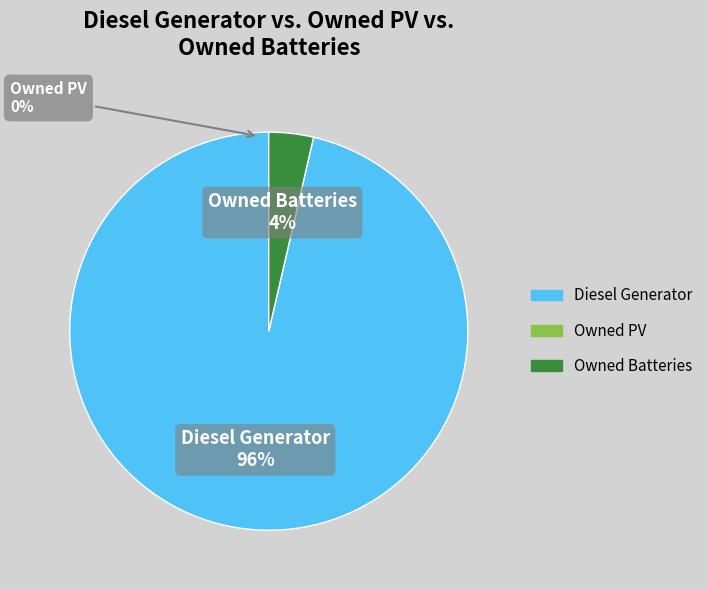

Rank the categories by value from highest to lowest.

Diesel Generator, Owned Batteries, Owned PV